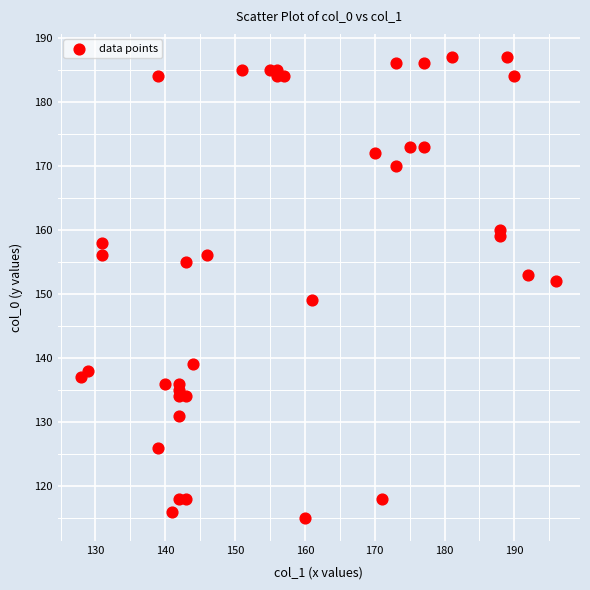

What is the range of Y values (max minus min)?

72